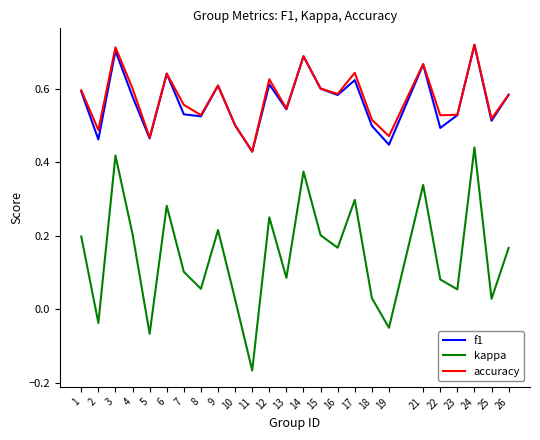

The accuracy series shows 1.2 at 14. True or false?

False